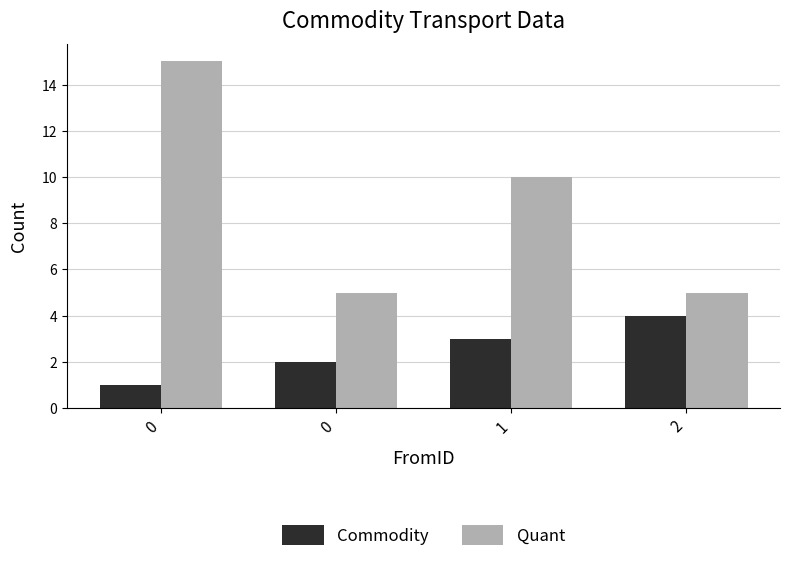

How many groups of bars are there?

4